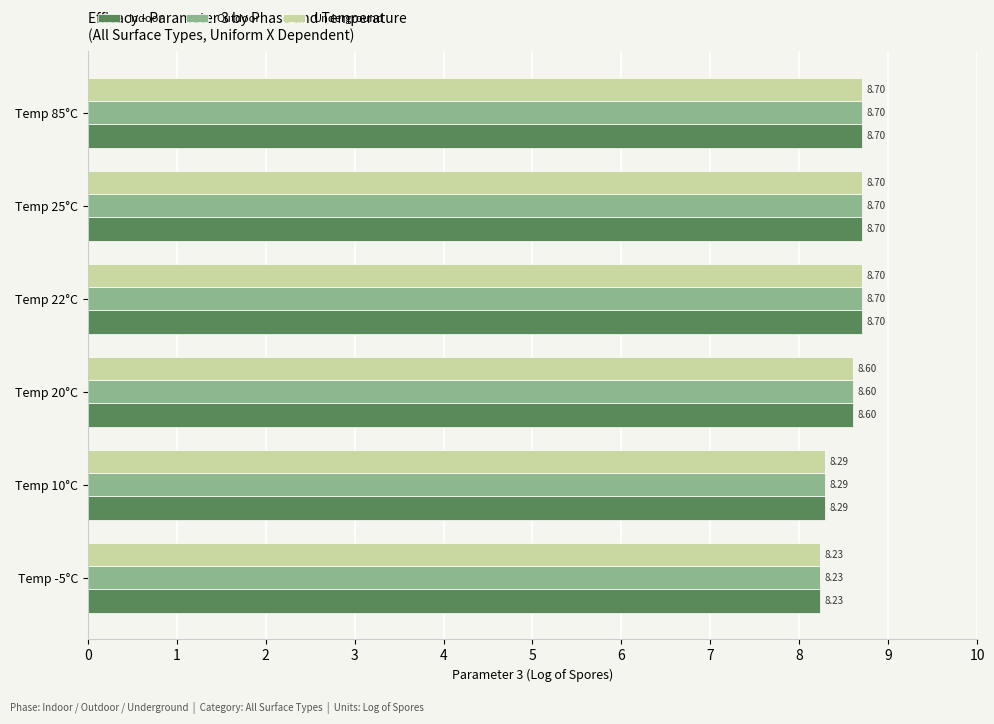

What is the total value across all series at Temp 20°C?

25.8